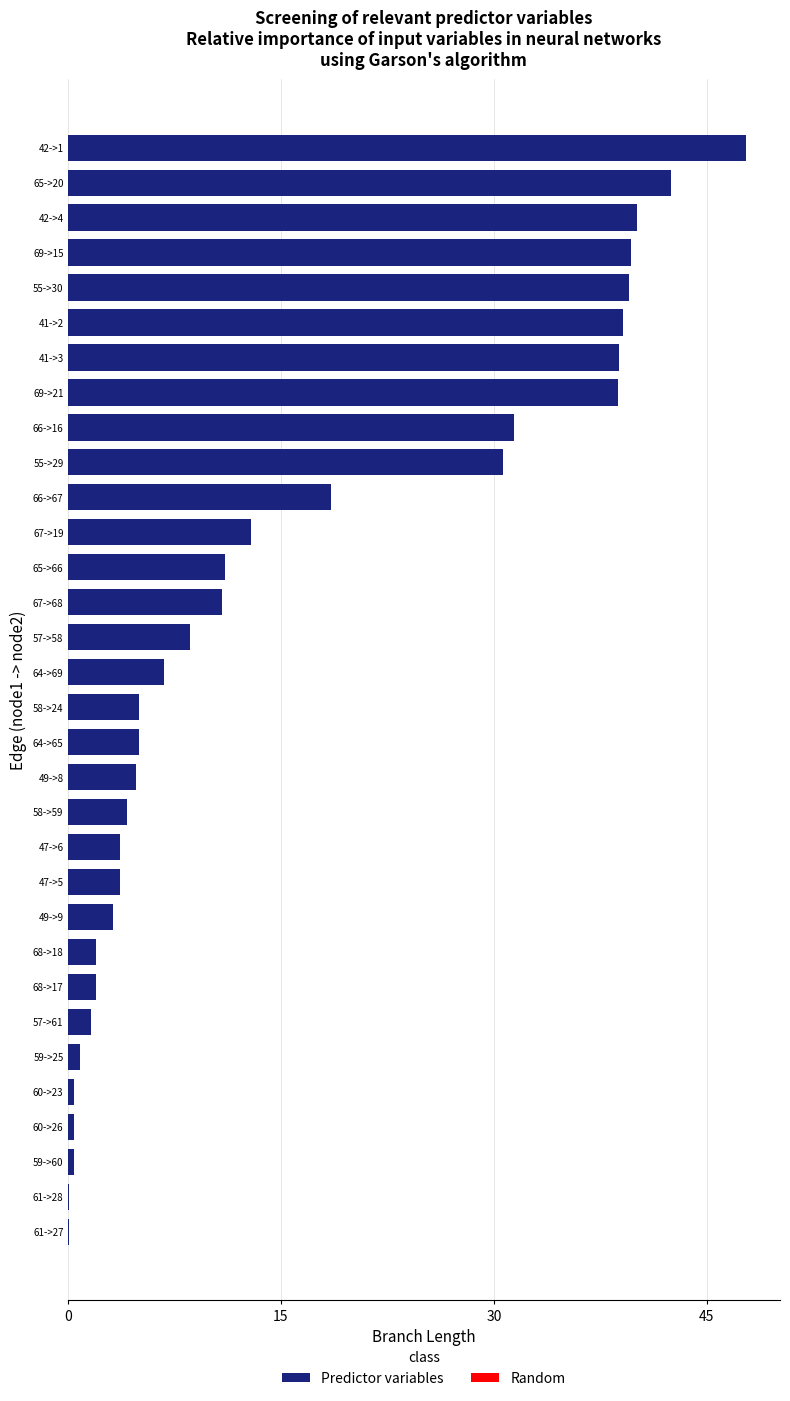

Count the number of data series in this chart.

1